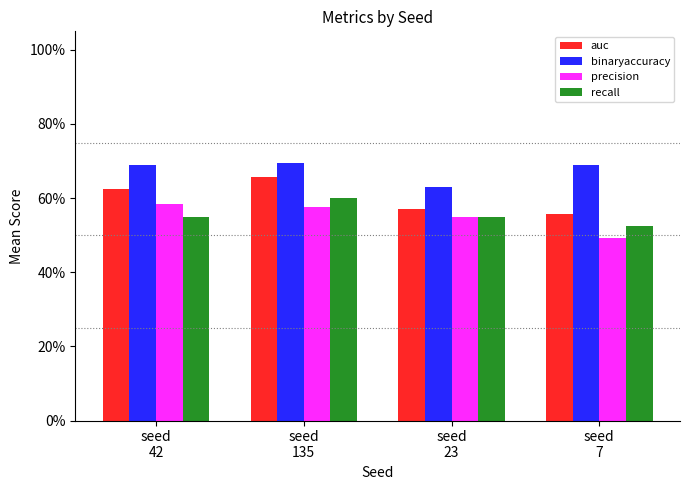

The recall series shows 0.2 at seed
135. True or false?

False